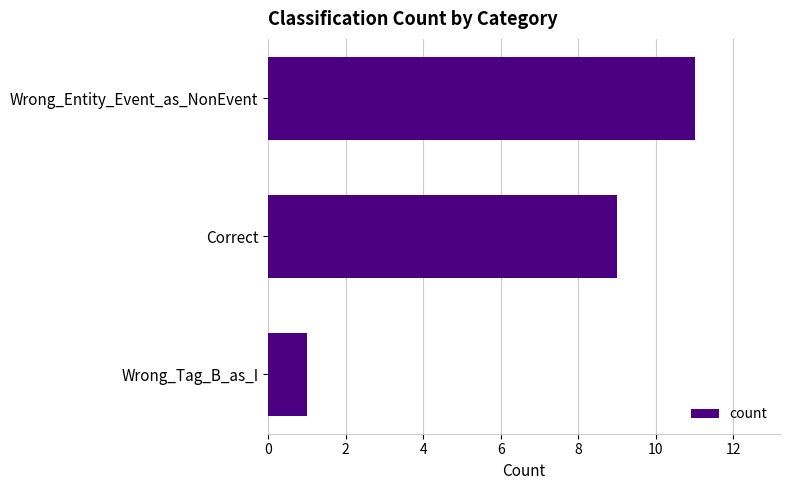

Count the number of categories in the chart.

3